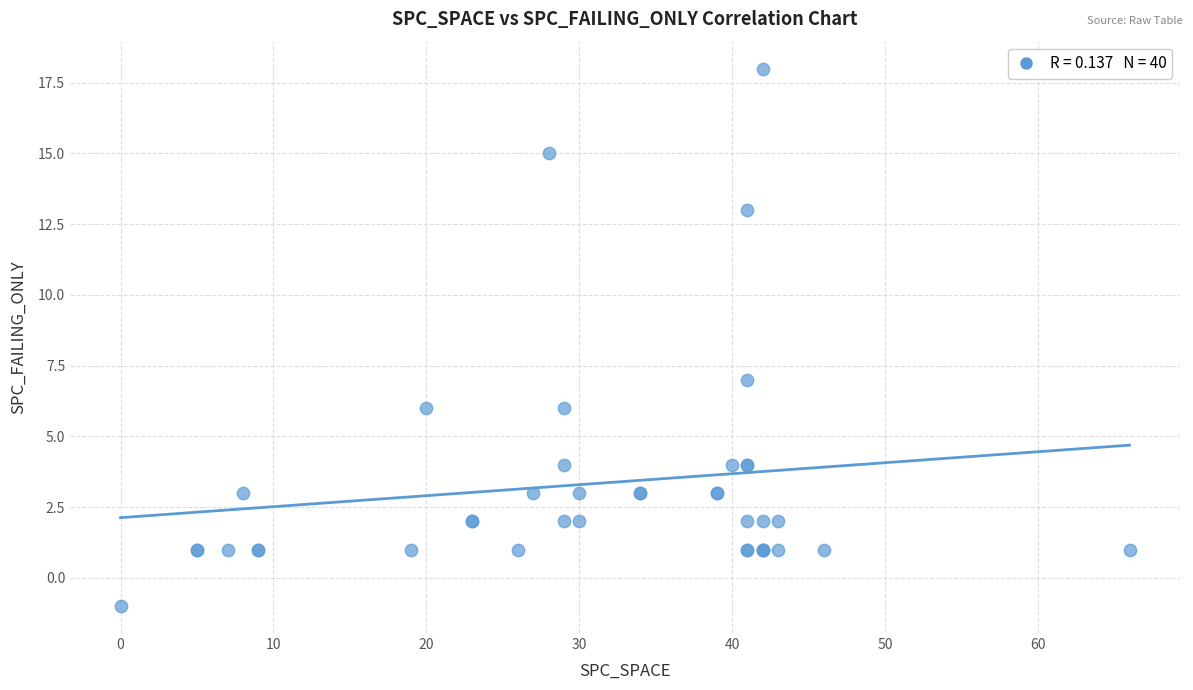

What Y value in the scatter plot is closest to 8?

7